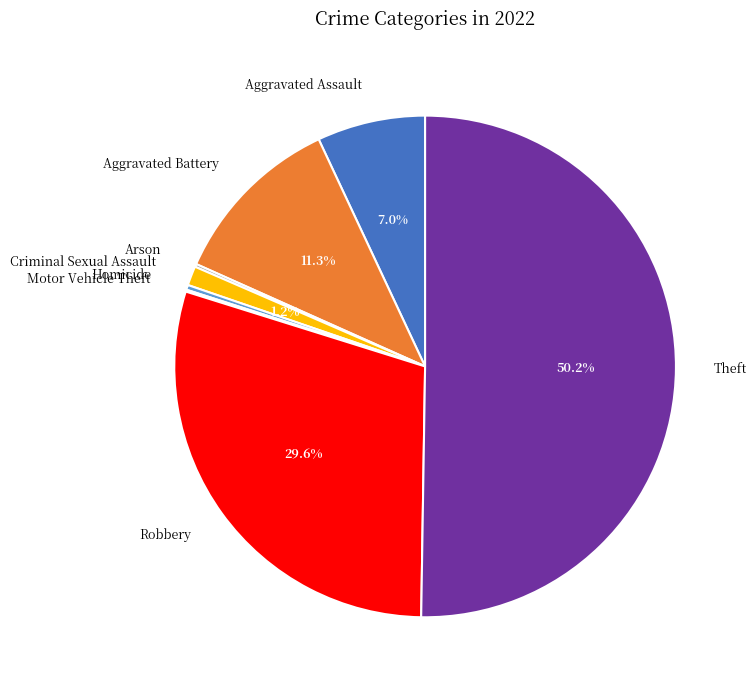

Which slice represents more than half of the pie?

Theft